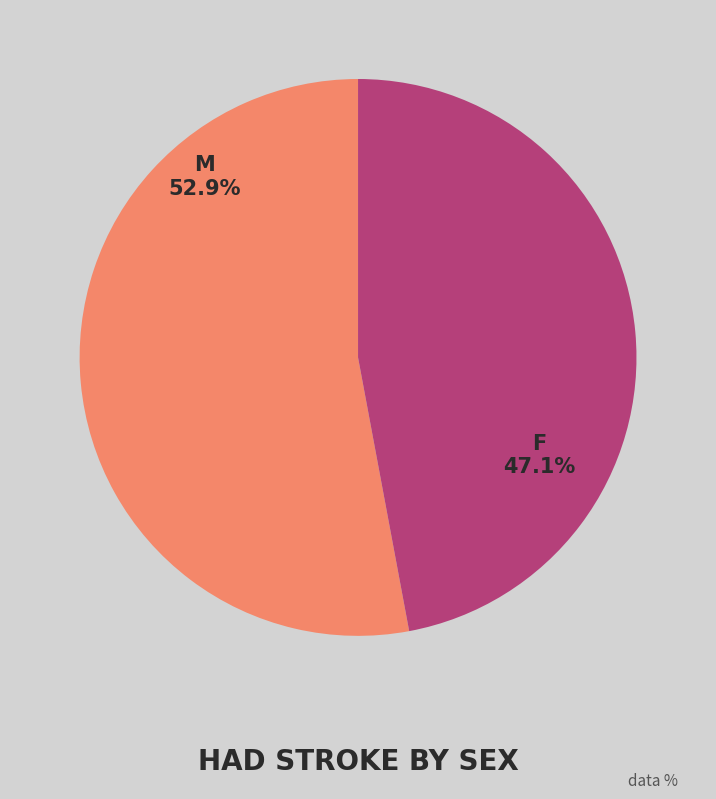

True or false: M accounts for 46% of the total.

False